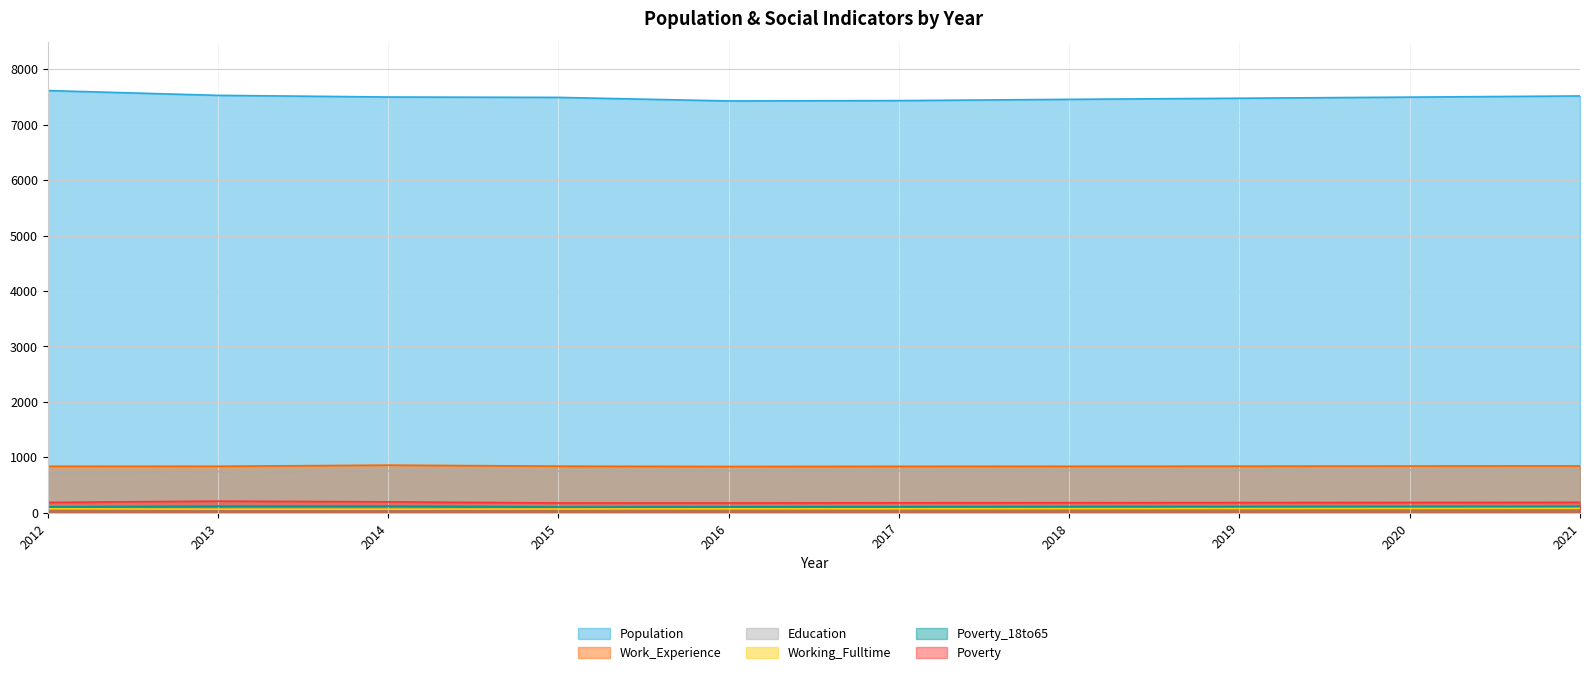

What is the average value of the Education series?

757